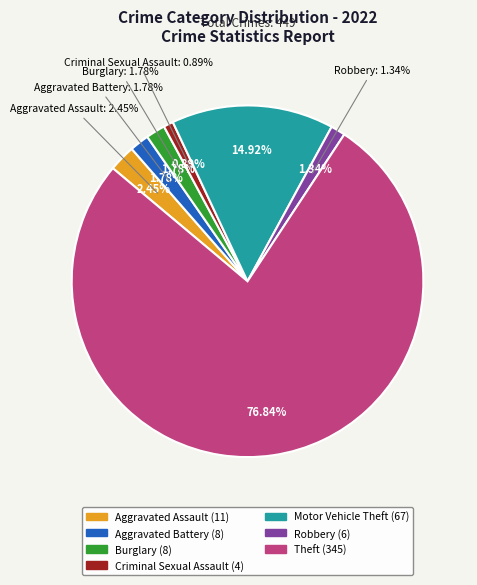

To the nearest percent, what is the difference between the Robbery and Motor Vehicle Theft slice percentages?

14%